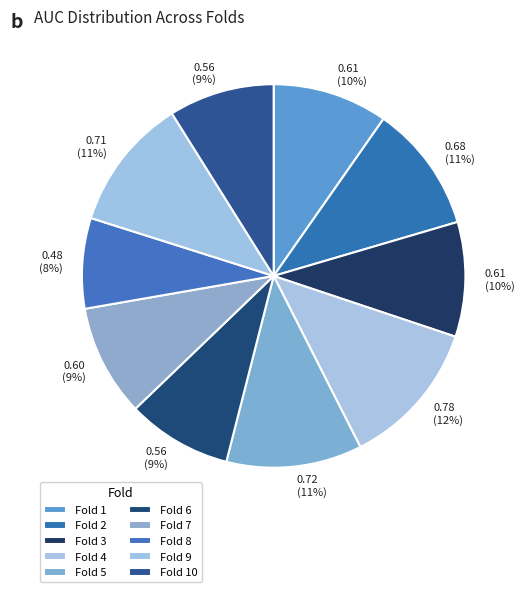

Which category has the biggest portion of the pie?

Fold 4